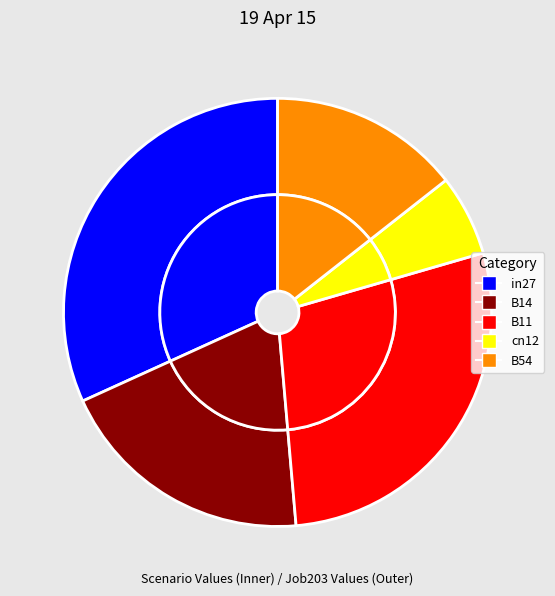

Count the number of slices in the pie.

5